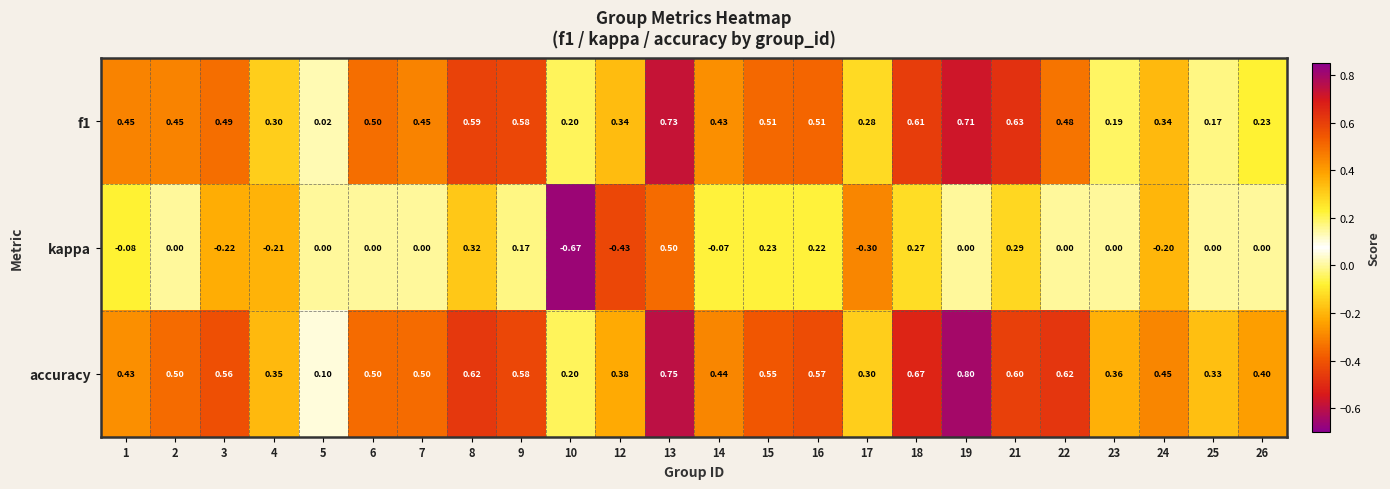

Rank the series at 14 from lowest to highest value.

kappa, f1, accuracy